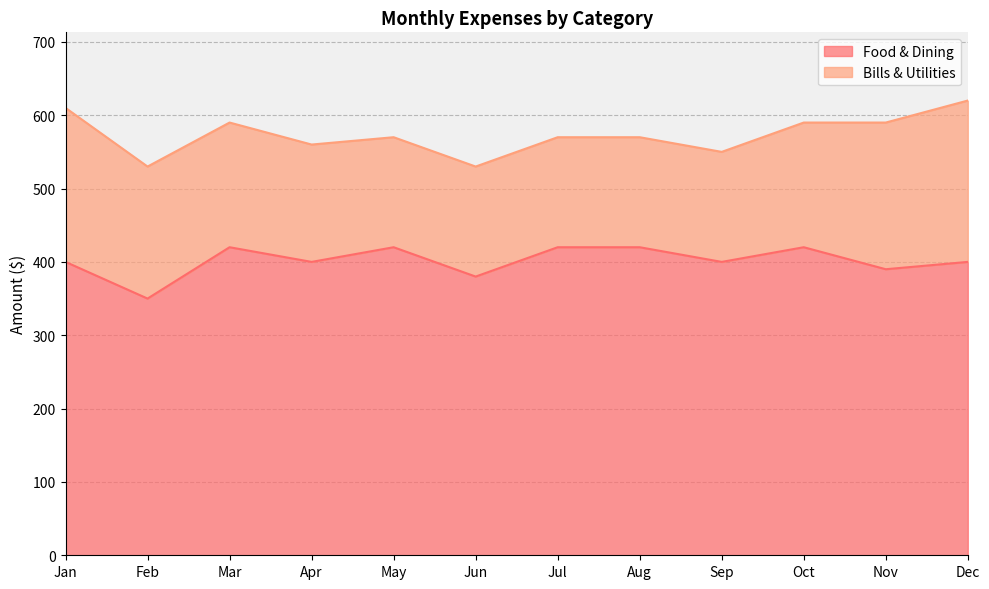

What is the change in value from Aug to Nov?

-30